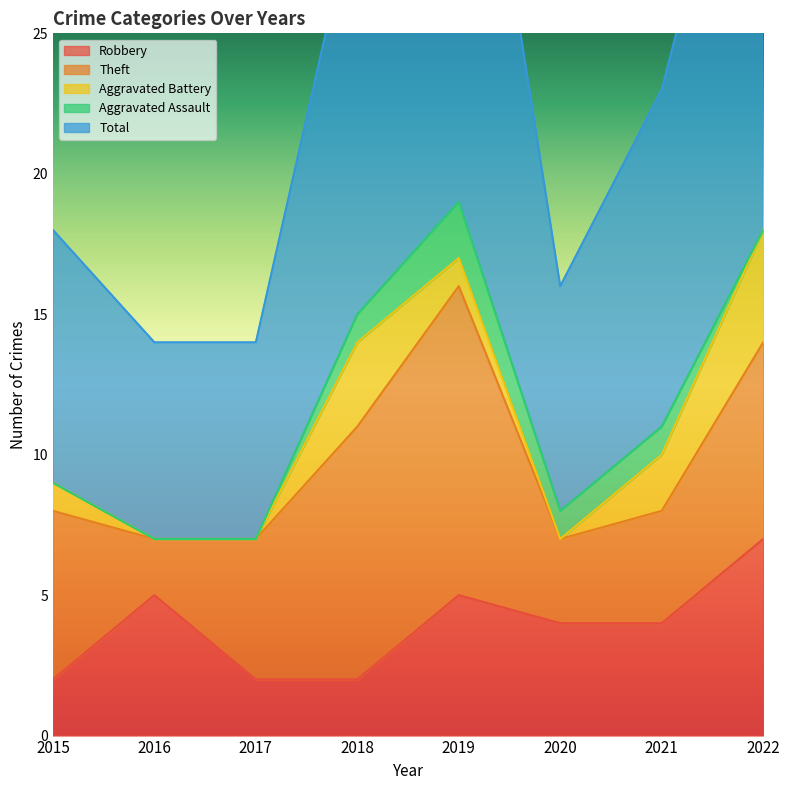

What is the greatest value displayed?

20